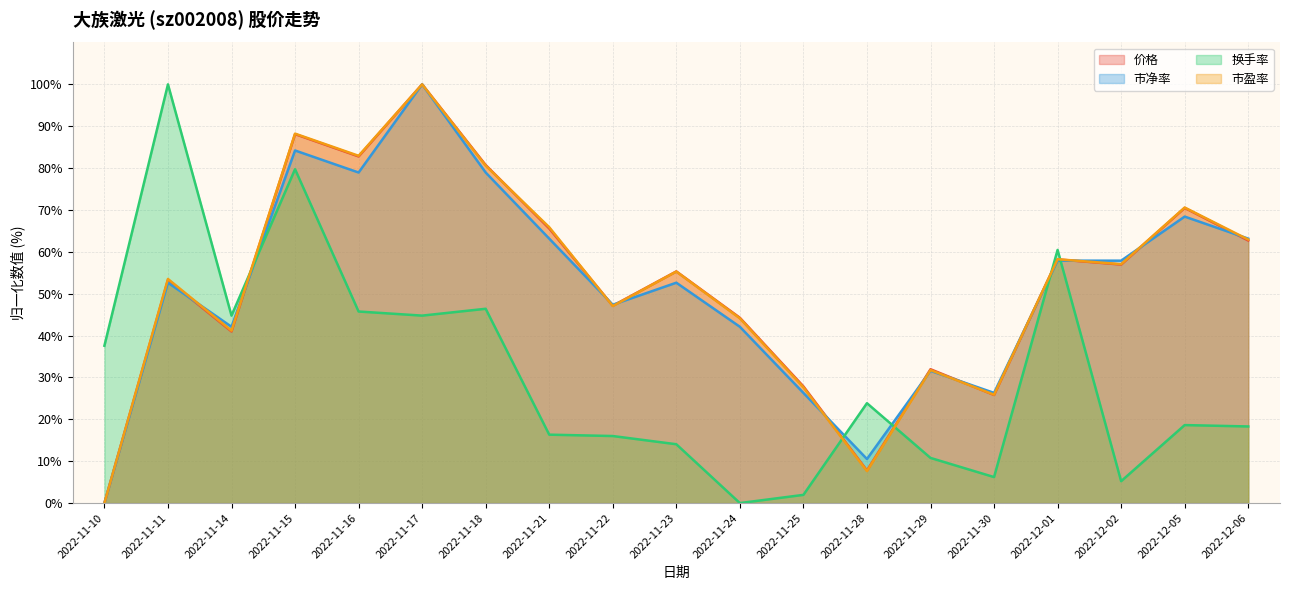

What is the highest value of the 市盈率 series?

100.0